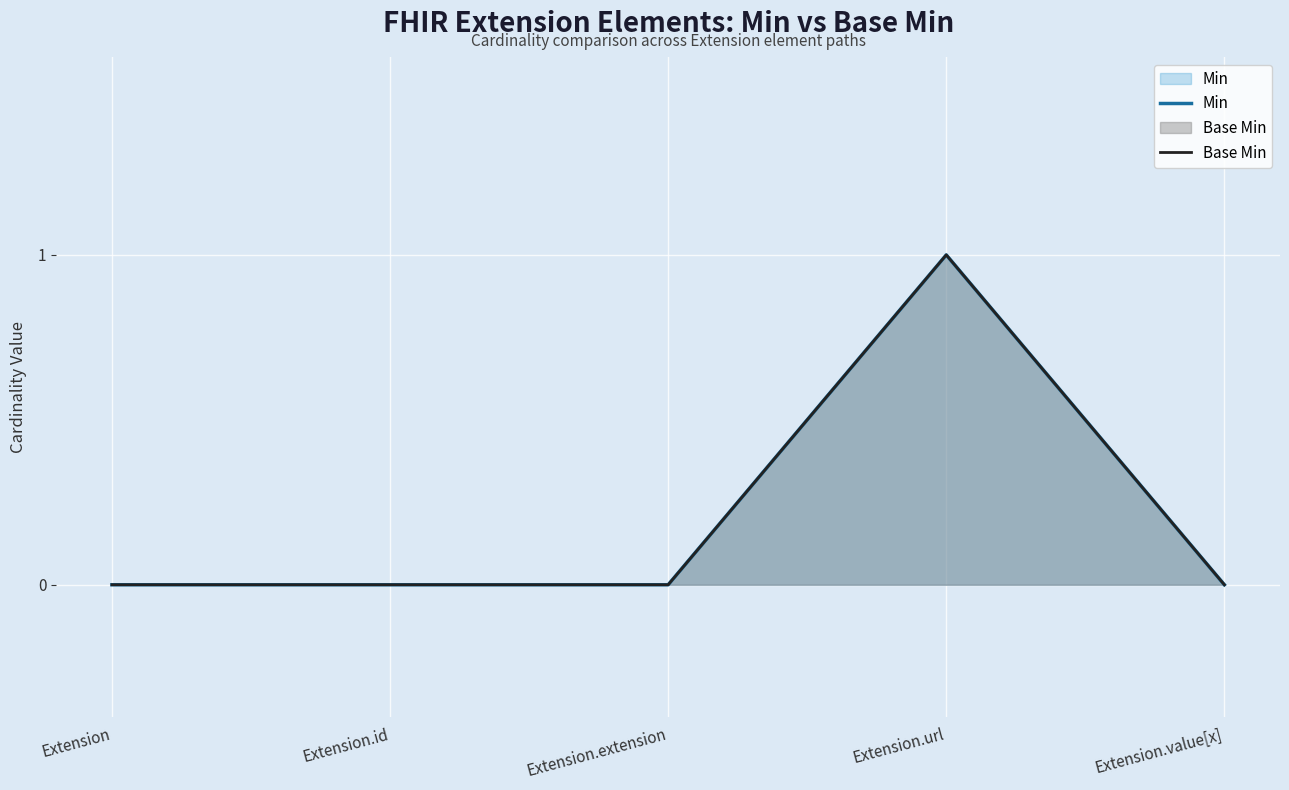

Rank the series at Extension.value[x] from lowest to highest value.

Min, Base Min